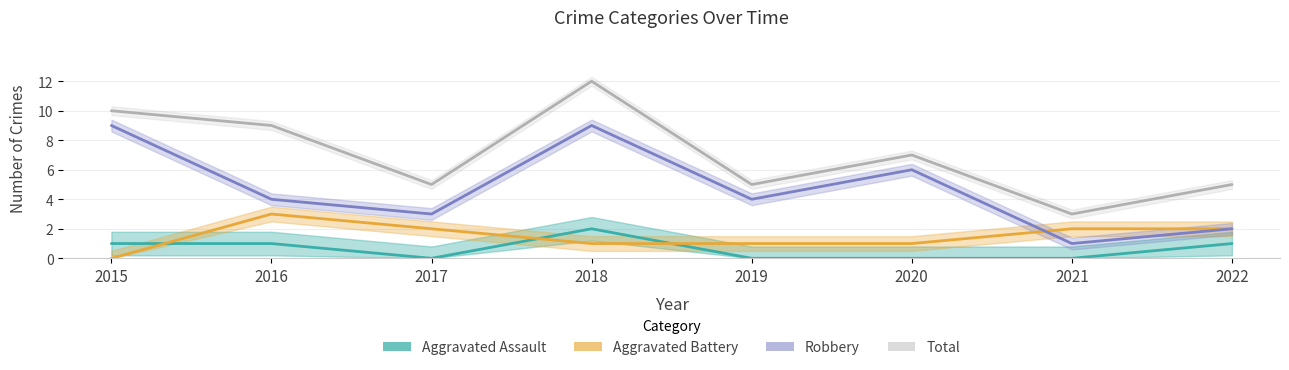

Where is the first local maximum for Total?

2018